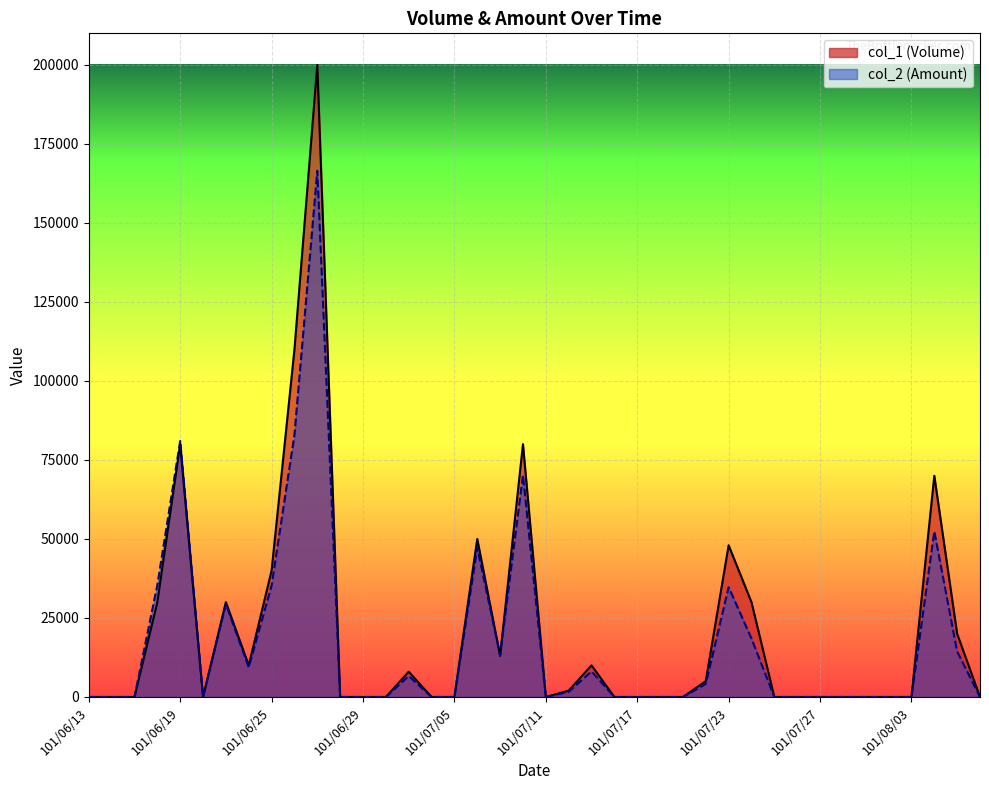

How many series are shown in this chart?

2